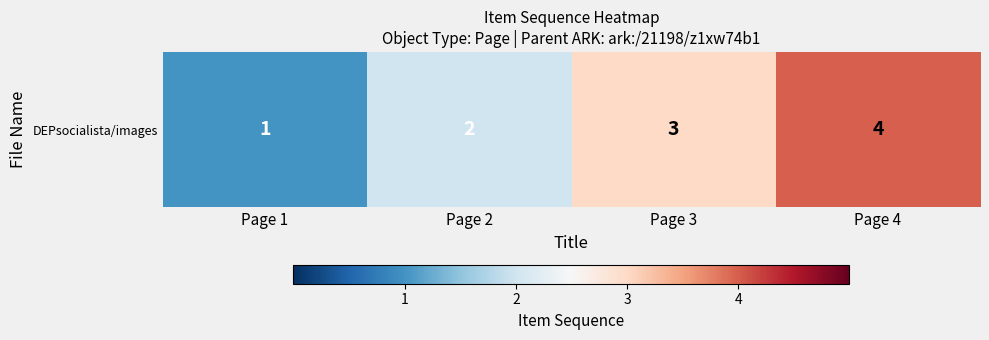

At which category does the chart reach its minimum across all series?

Page 1